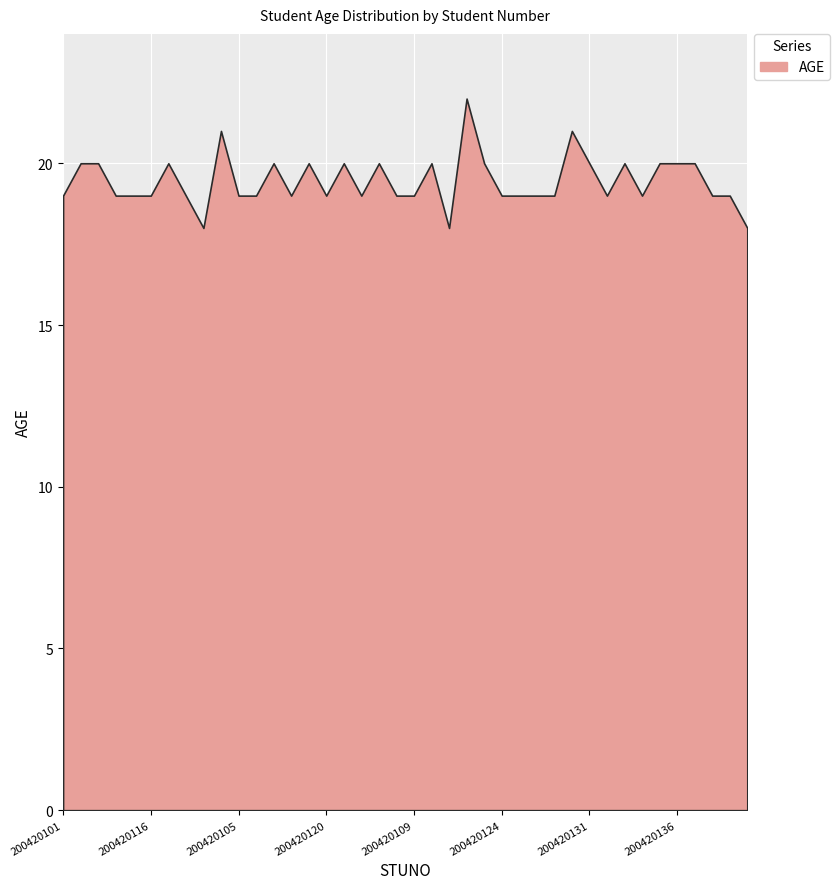

True or false: the data shows 22 at 200420118.

True